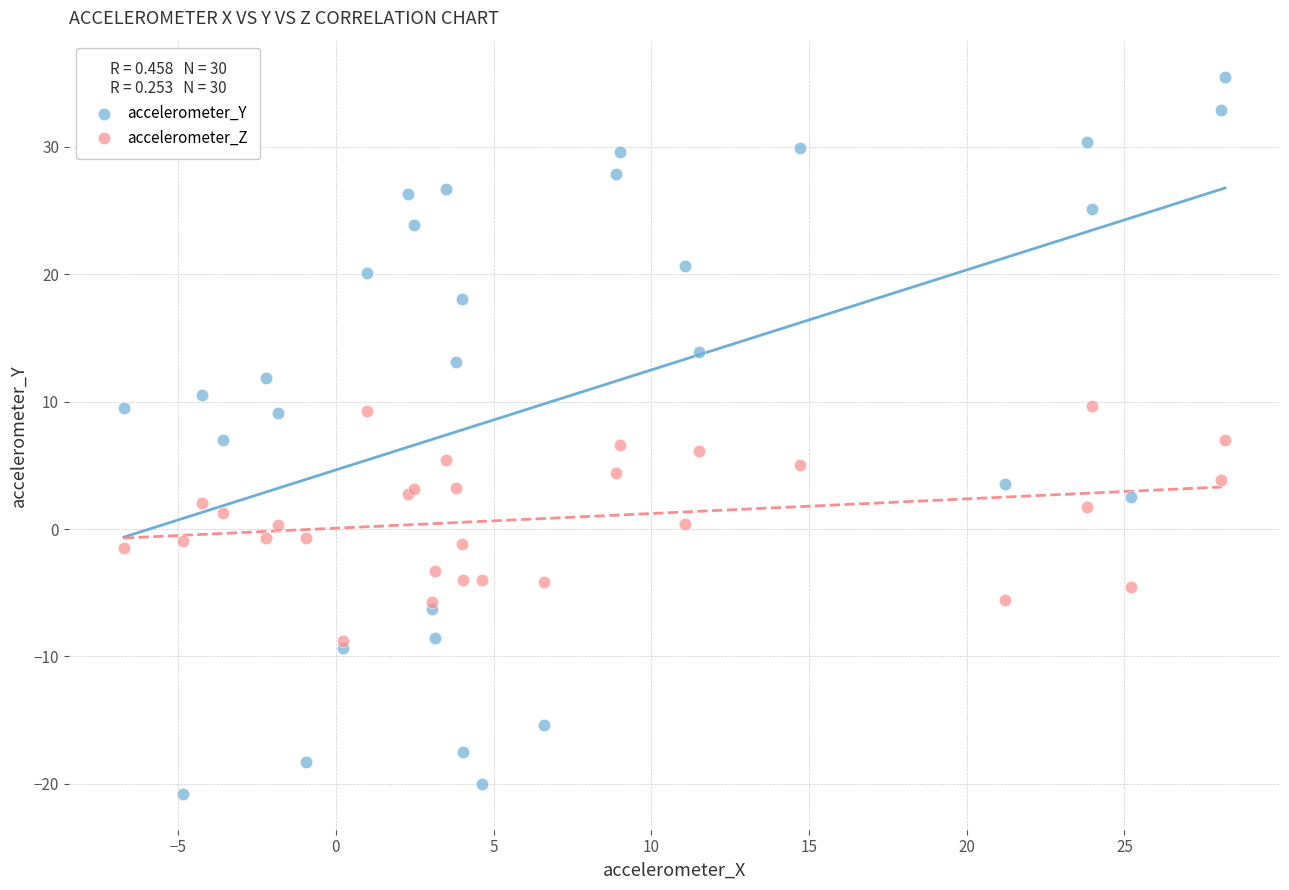

What are all the series names shown in the legend?

accelerometer_Y, accelerometer_Z